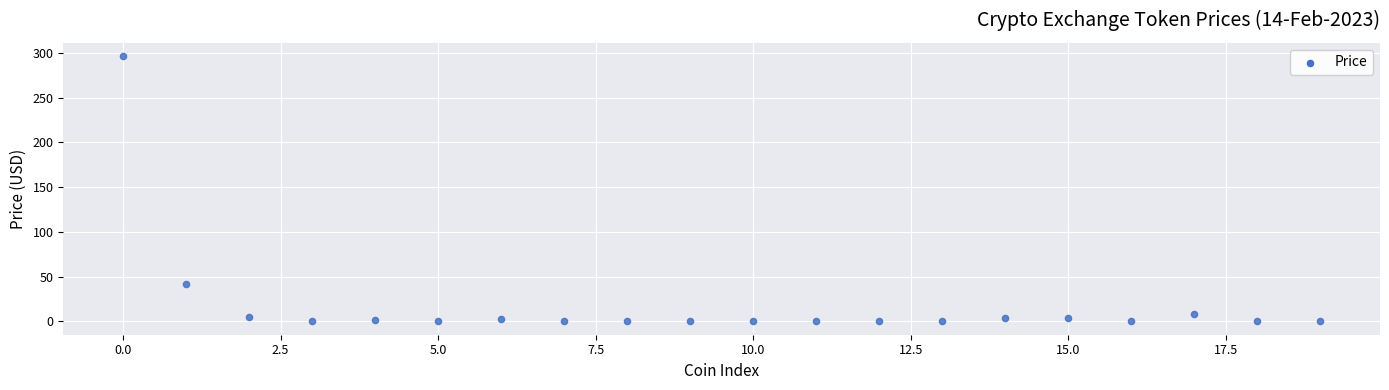

What Y value in the scatter plot is closest to 148?

42.2